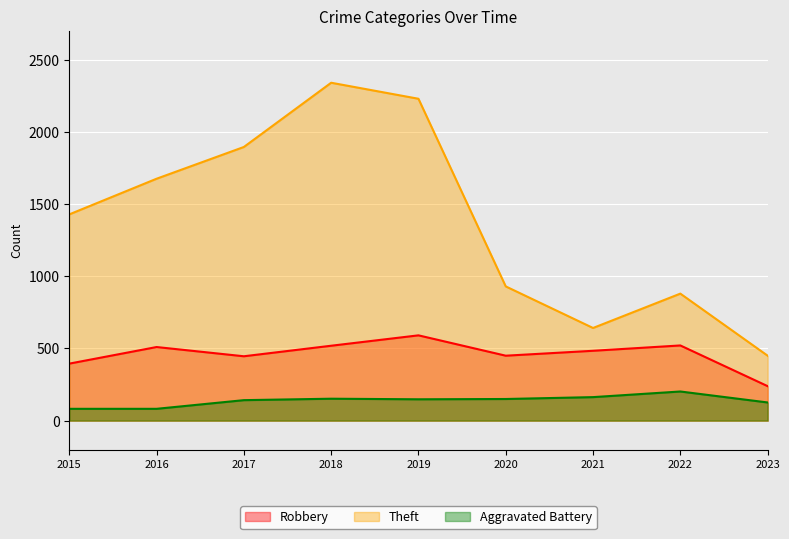

The value of Robbery at 2023 is 239. True or false?

True